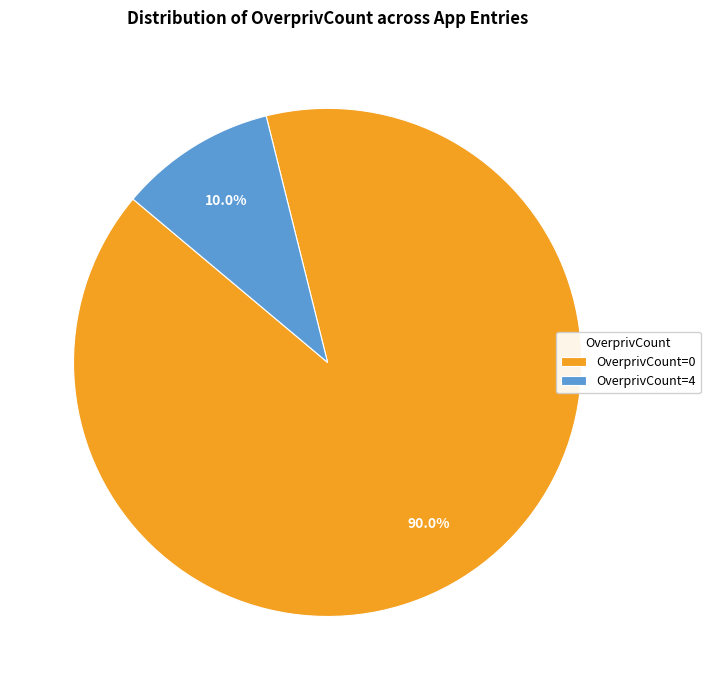

How many slices are in this pie chart?

2